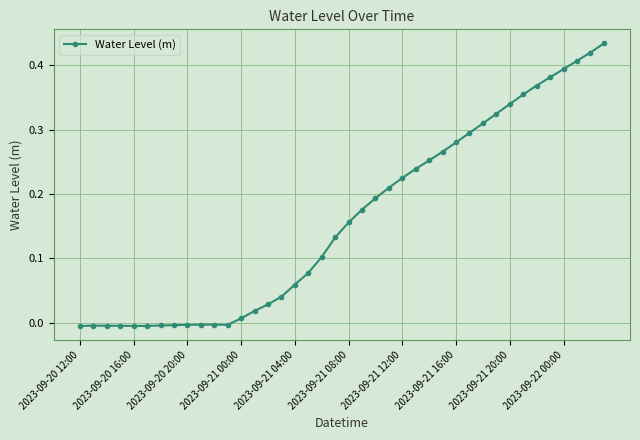

True or false: there are more than 0 points higher than both neighbors.

True